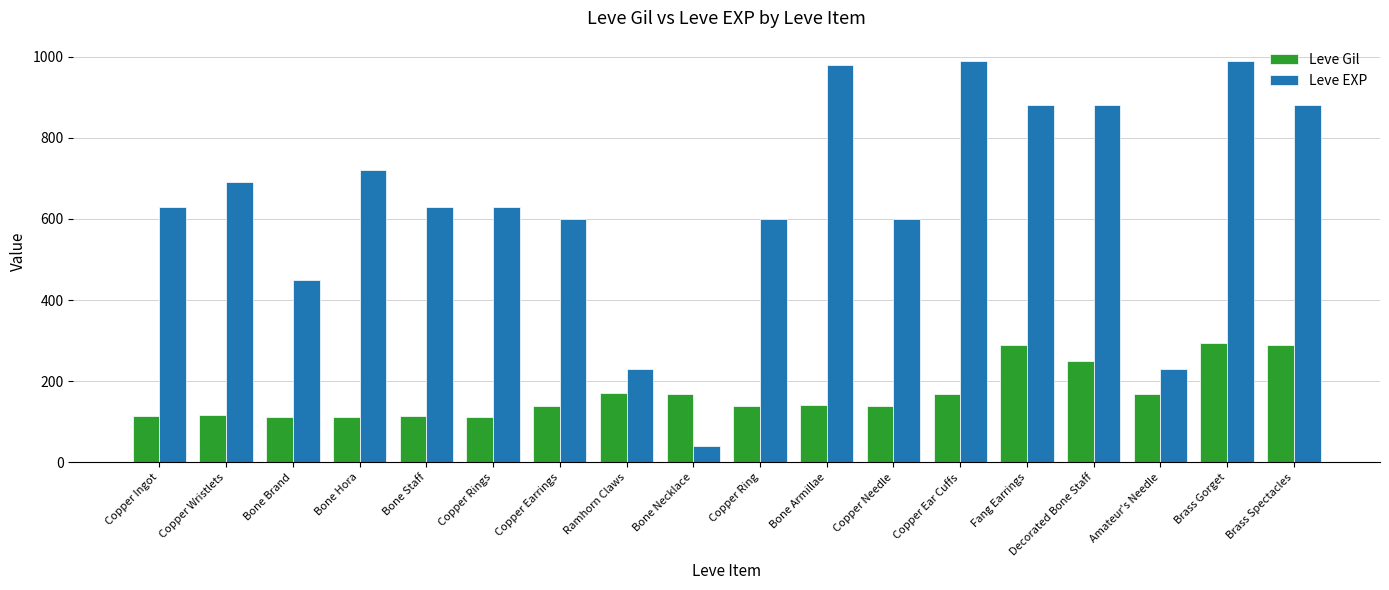

What is the maximum value for Leve Gil?

293